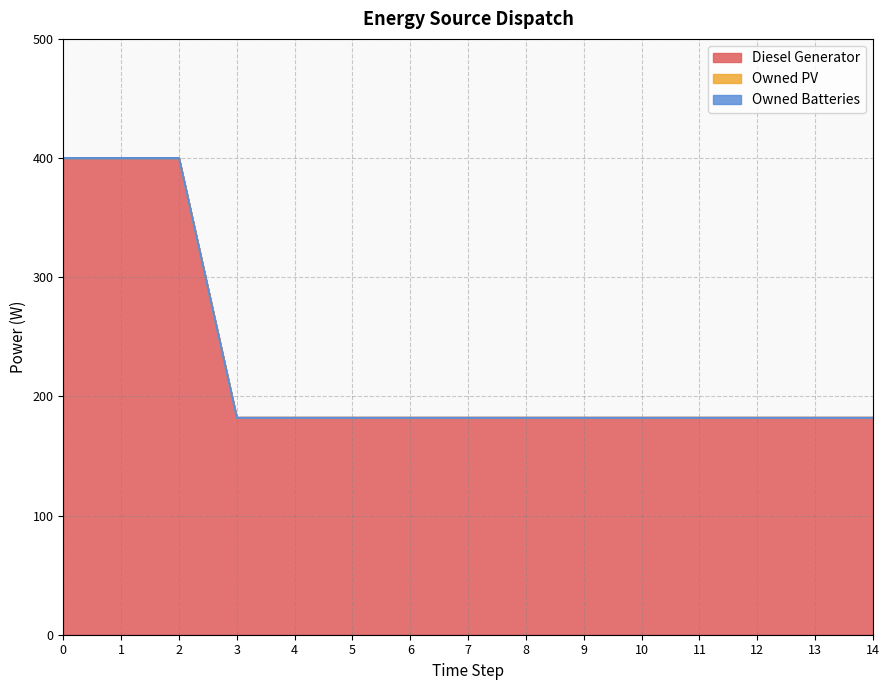

Between 2 and 9, which series saw the biggest shift?

Diesel Generator